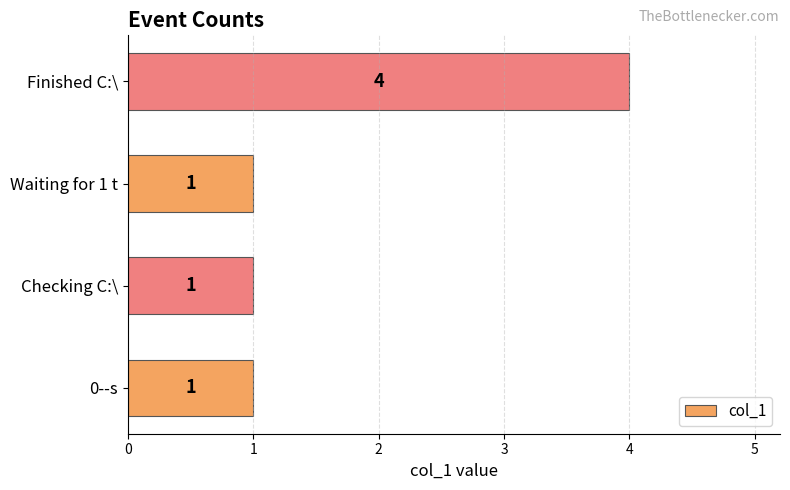

Approximately how many times larger is the value at 0--s compared to Checking C:\?

1.0